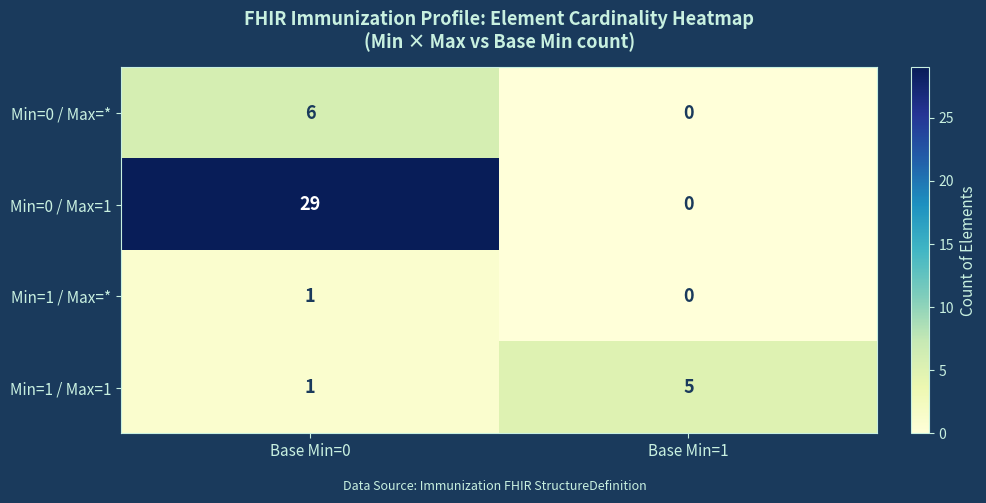

Which series has the largest total across all categories?

Min=0 / Max=1